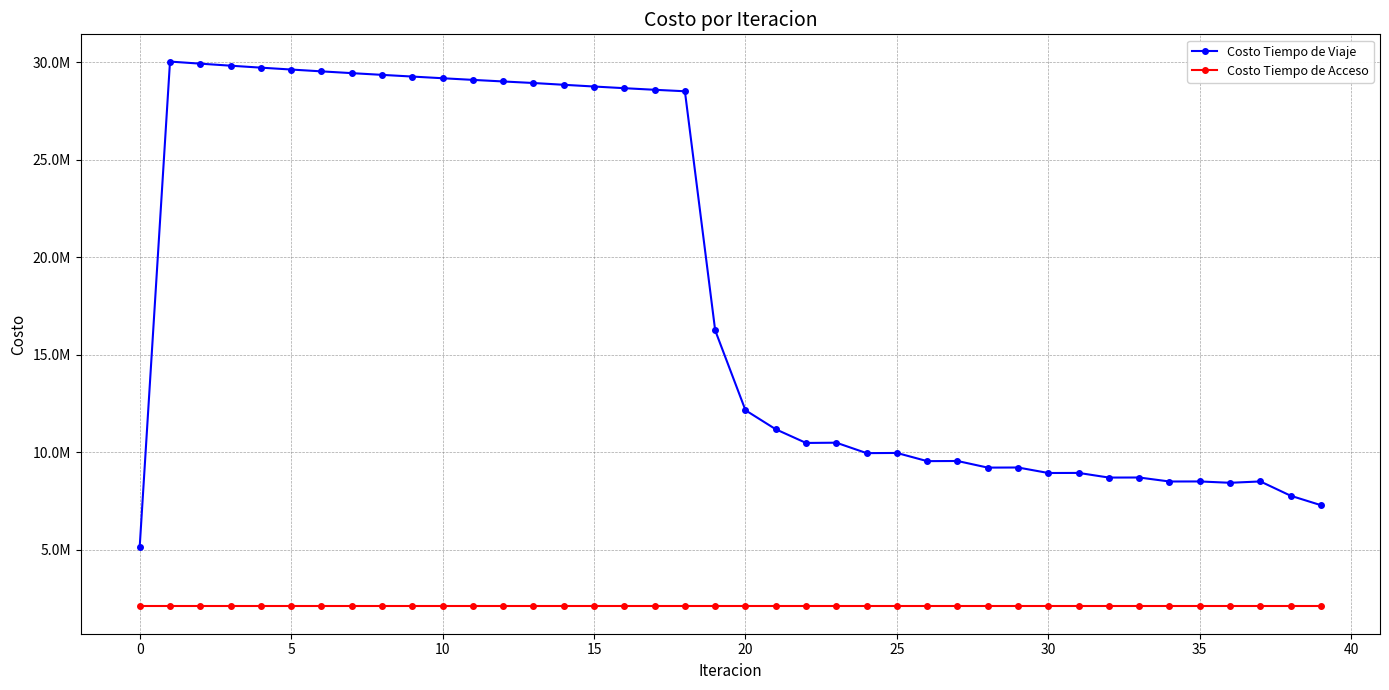

Is this an area chart (filled region under the line)?

No